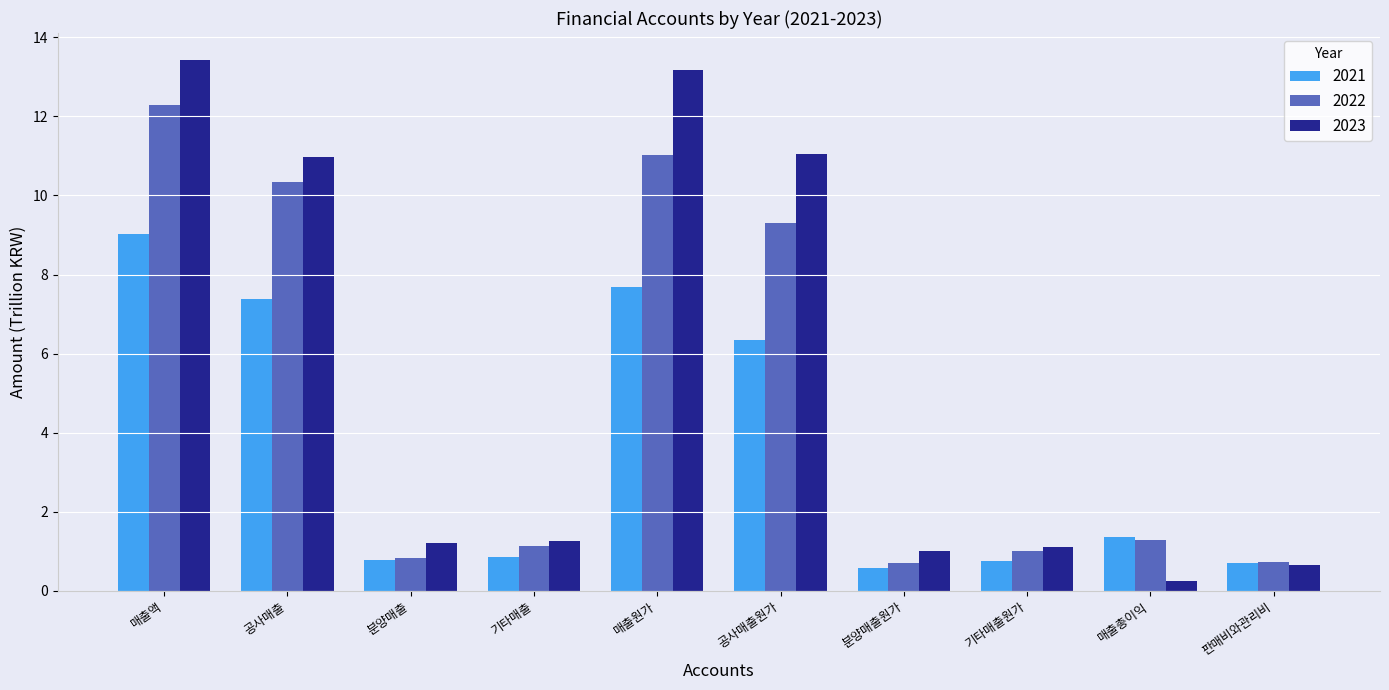

What is the average value of the 2023 series?

5.4